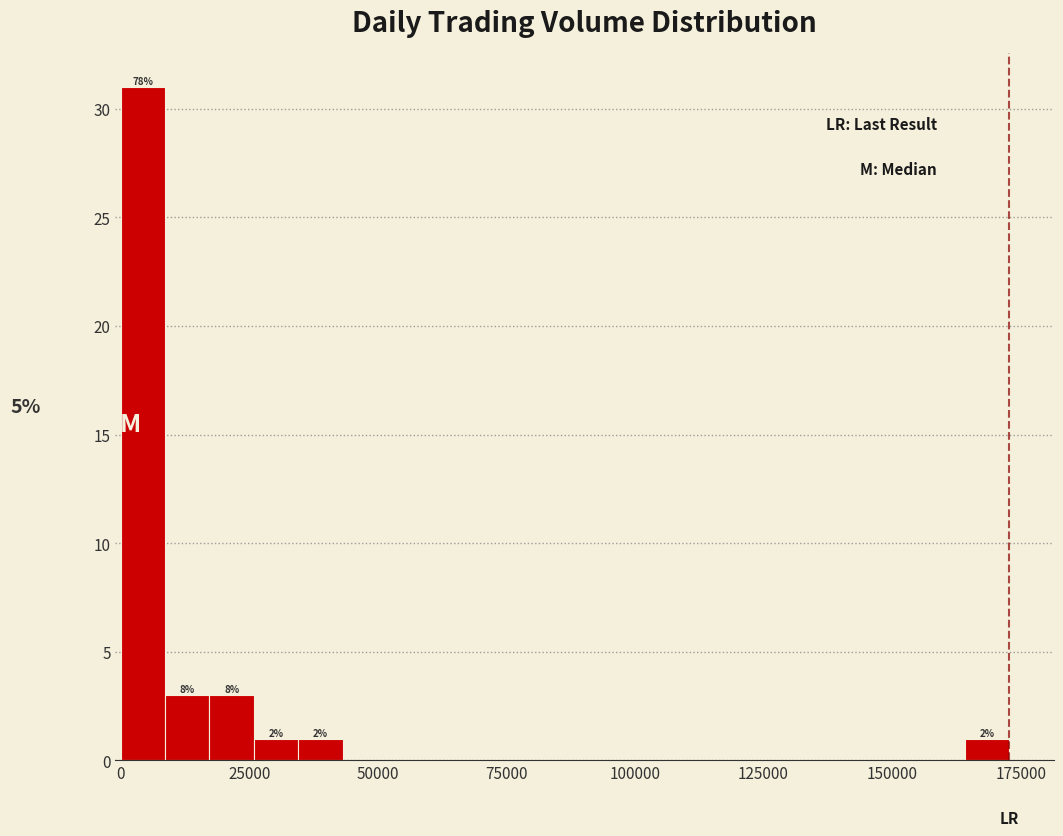

Around what value on the x-axis is the tallest bar? Give the approximate position of its centre, as read against the axis.

5000